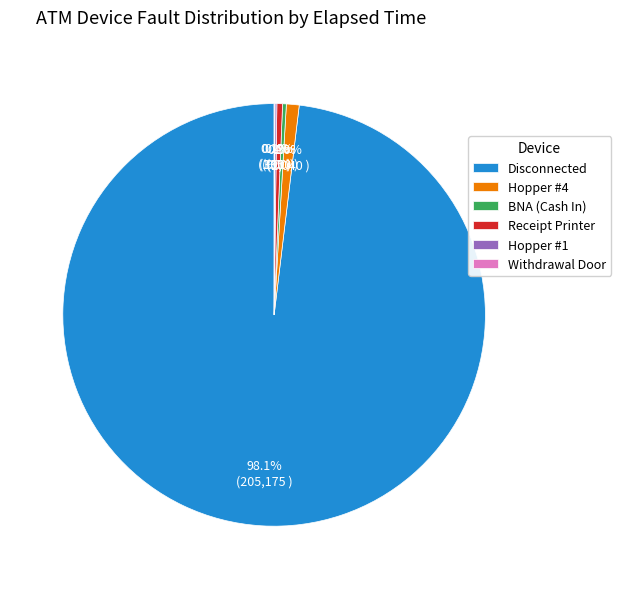

Does any single category account for the majority?

Yes